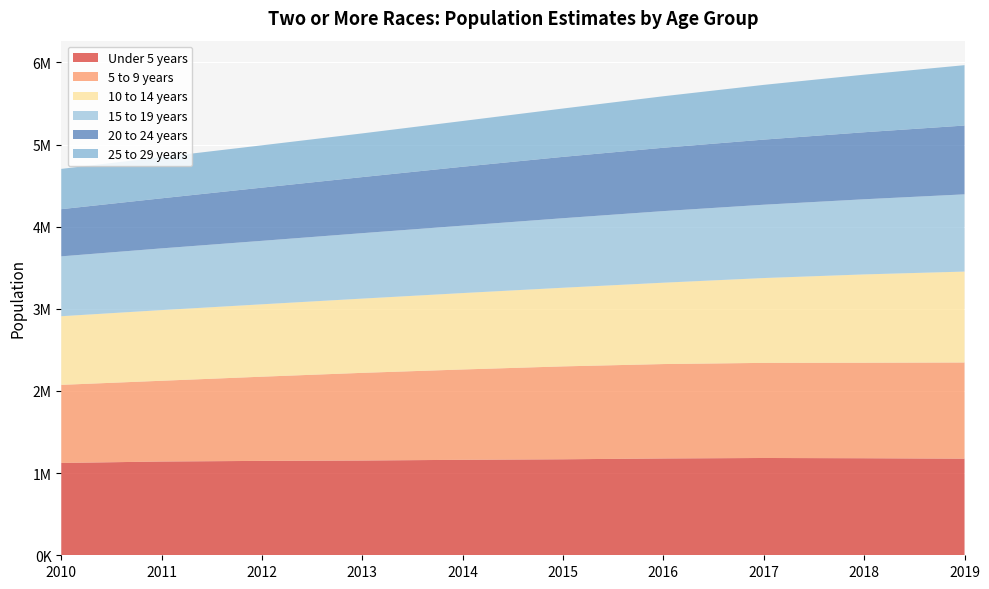

Reading left to right, transcribe all the data shown in this chart.

Under 5 years: 2010=1123886	2011=1141429	2012=1149086	2013=1153617	2014=1162209	2015=1168564	2016=1178503	2017=1184356	2018=1181290	2019=1175941
5 to 9 years: 2010=950762	2011=983077	2012=1025003	2013=1067164	2014=1099659	2015=1130897	2016=1149297	2017=1157820	2018=1162722	2019=1170828
10 to 14 years: 2010=835427	2011=860243	2012=881134	2013=903786	2014=930082	2015=957381	2016=990382	2017=1032732	2018=1074941	2019=1106781
15 to 19 years: 2010=728884	2011=751285	2012=772744	2013=796753	2014=820569	2015=846453	2016=871609	2017=892476	2018=914794	2019=940176
20 to 24 years: 2010=574255	2011=609460	2012=647394	2013=682420	2014=717271	2015=746810	2016=771159	2017=792614	2018=815708	2019=837526
25 to 29 years: 2010=490366	2011=501495	2012=515138	2013=532029	2014=556877	2015=588571	2016=626905	2017=666352	2018=701066	2019=734840